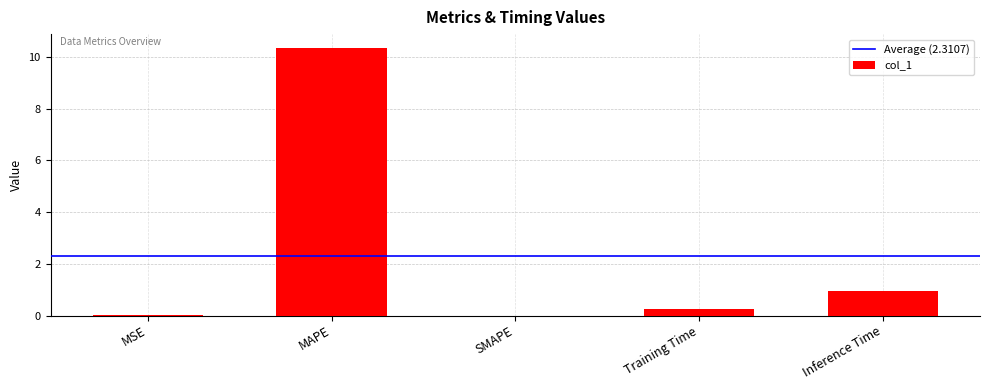

The chart shows a value of 0.0 at SMAPE. True or false?

True